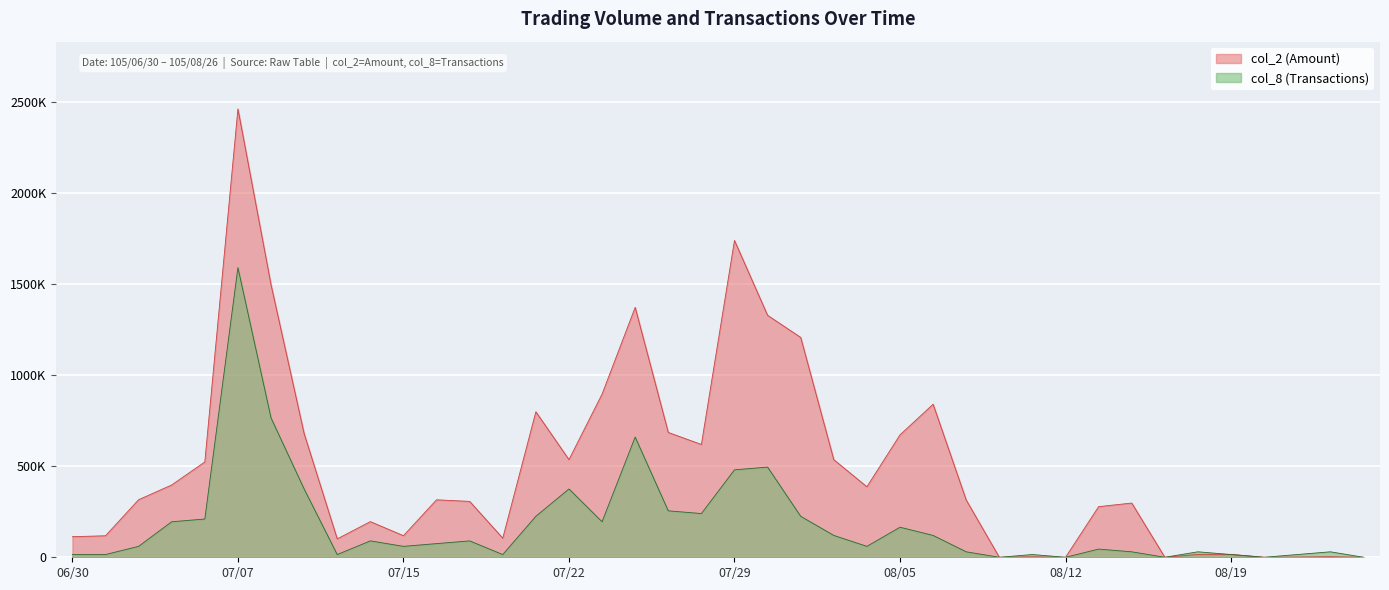

At which label does col_8 (Transactions) reach its minimum?

105/08/10